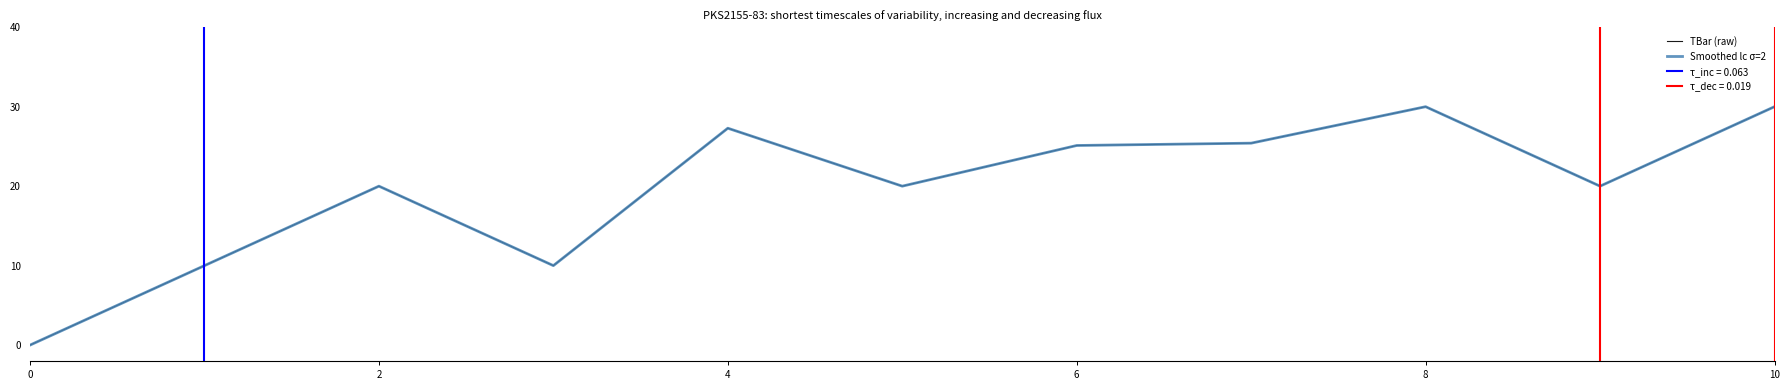

What is the value of the TBar (raw) point at the 7th from the left?

10.0